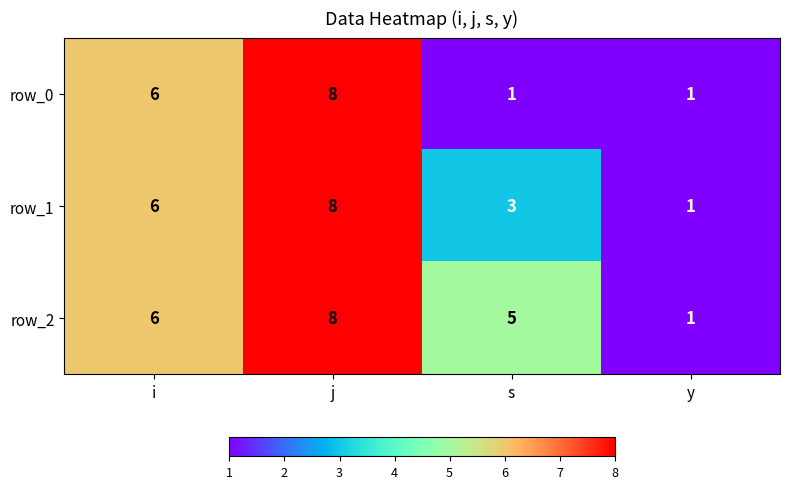

At which category is the sum across all series the highest?

j